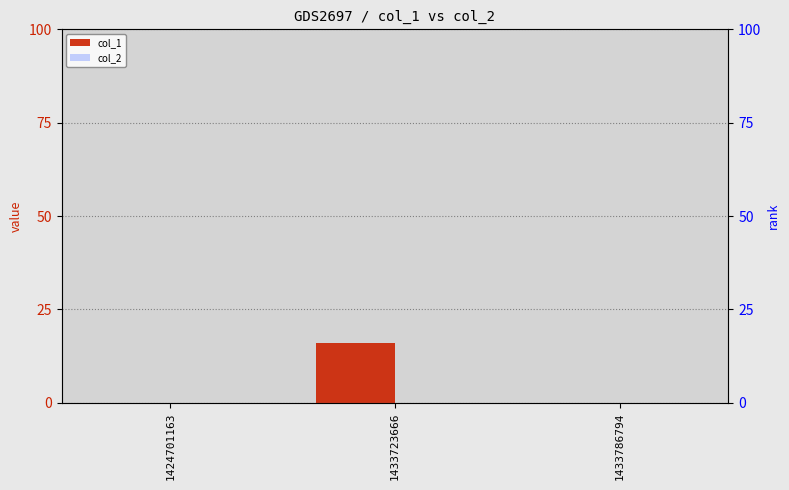

Which category has the highest value across all series?

1433723666